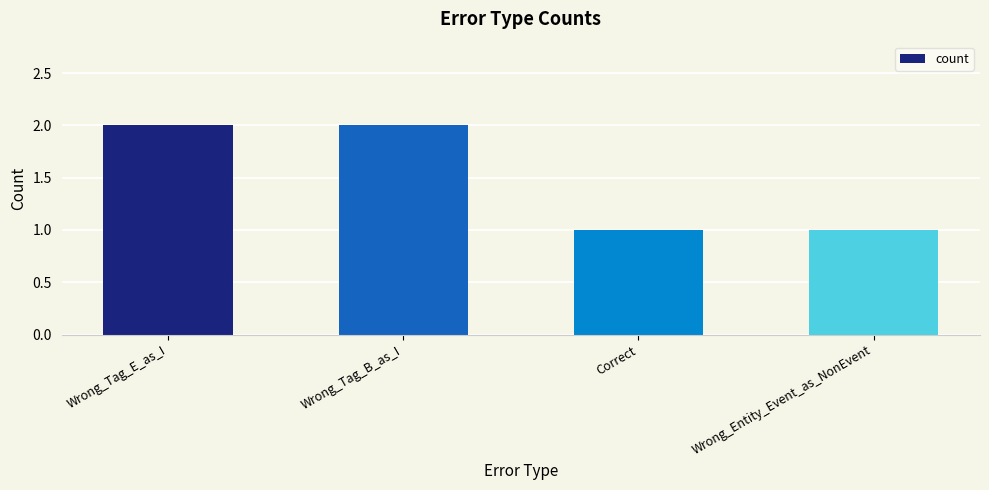

The chart shows a value of 1 at Wrong_Tag_B_as_I. True or false?

False